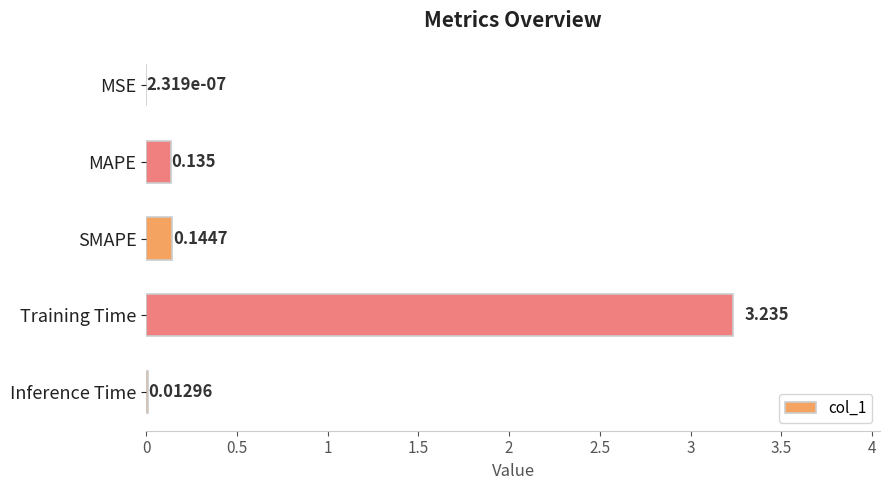

At which category does the chart reach its peak across all series?

Training Time